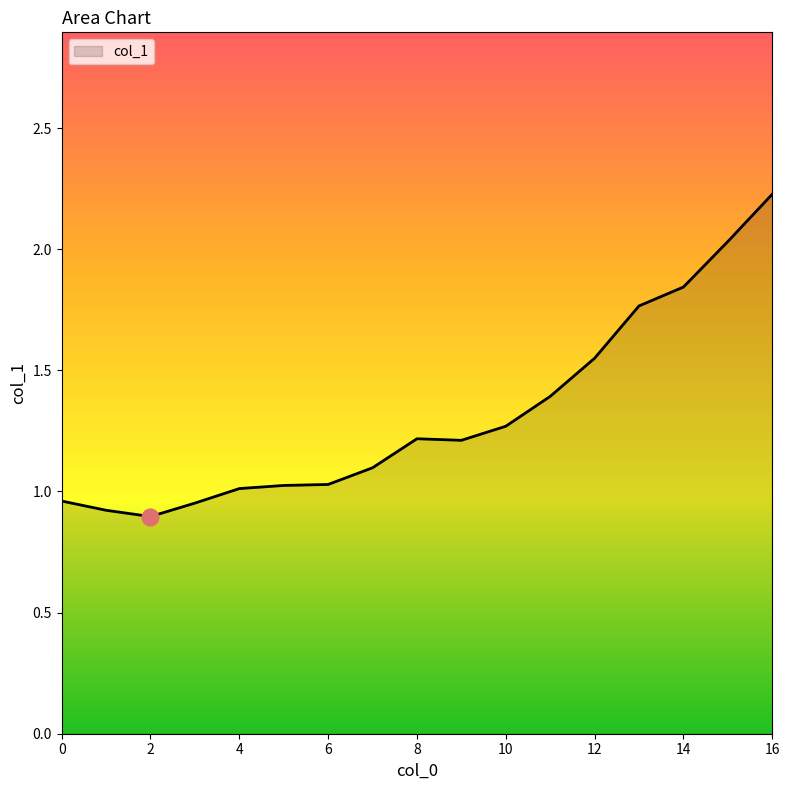

Does the chart have visible grid lines?

No